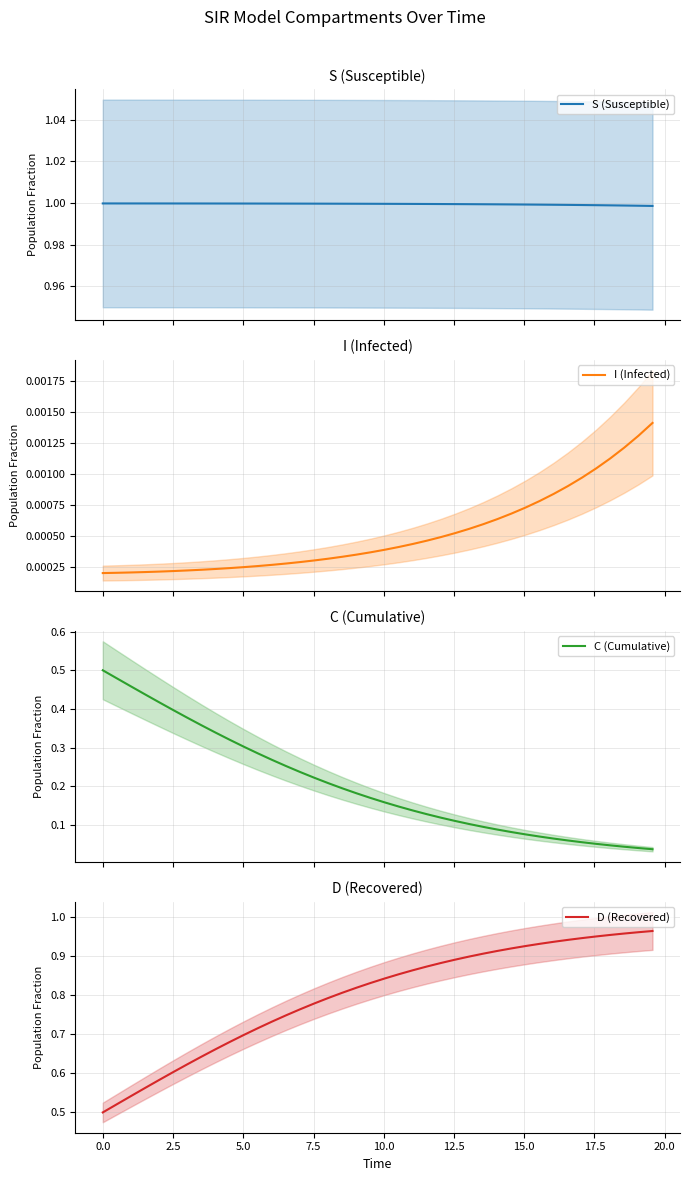

True or false: D (Recovered) and I (Infected) cross at least once.

False